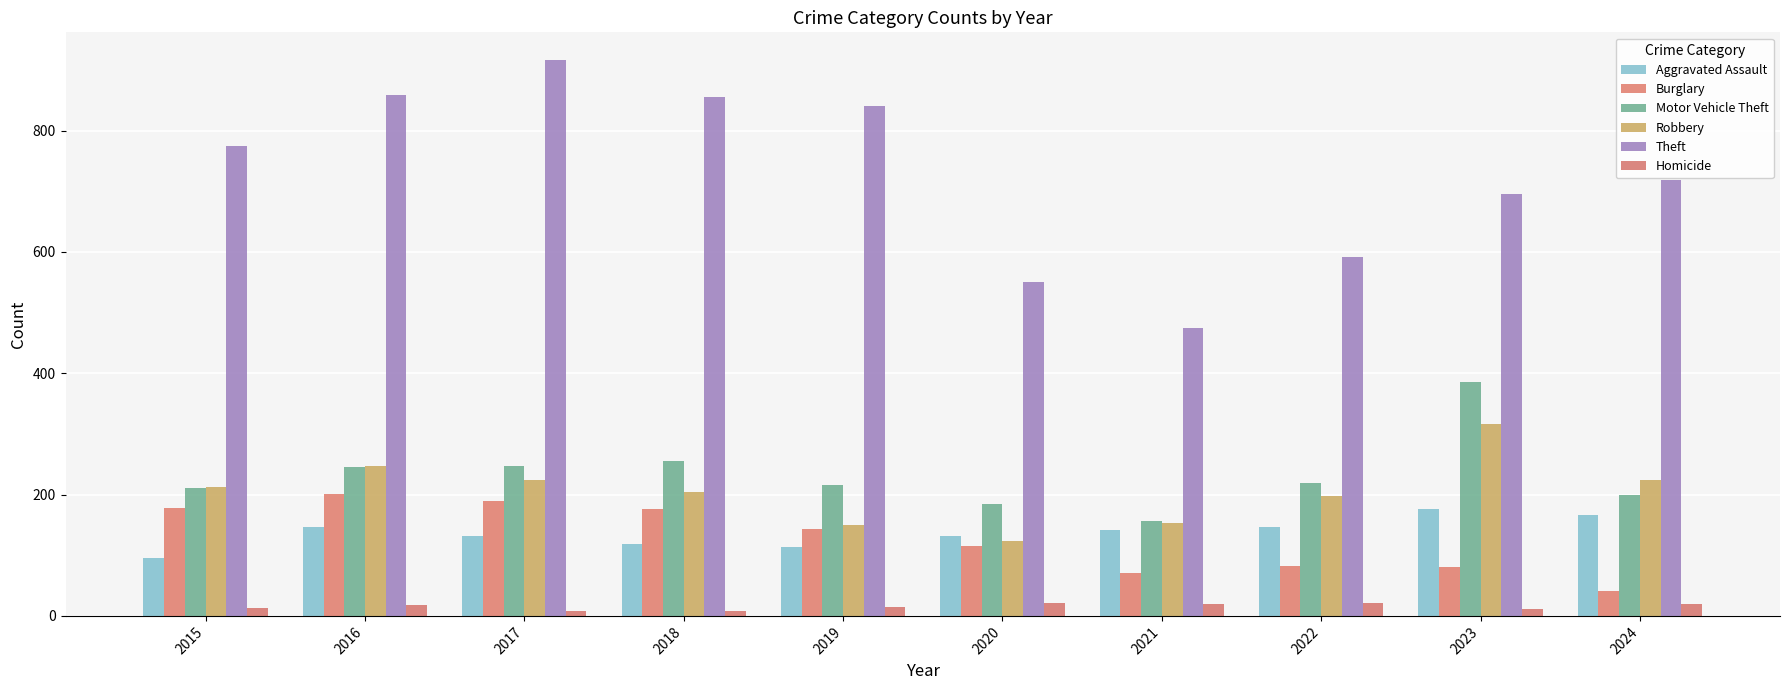

Reading left to right, list all the values displayed in this chart.

Aggravated Assault: 95	146	131	119	113	131	142	146	177	166
Burglary: 178	201	189	176	143	115	71	82	81	41
Motor Vehicle Theft: 211	245	247	256	216	184	156	219	385	200
Robbery: 212	247	224	204	150	124	153	198	316	224
Theft: 774	858	916	856	841	550	474	592	696	718
Homicide: 13	18	8	8	14	22	20	21	12	20